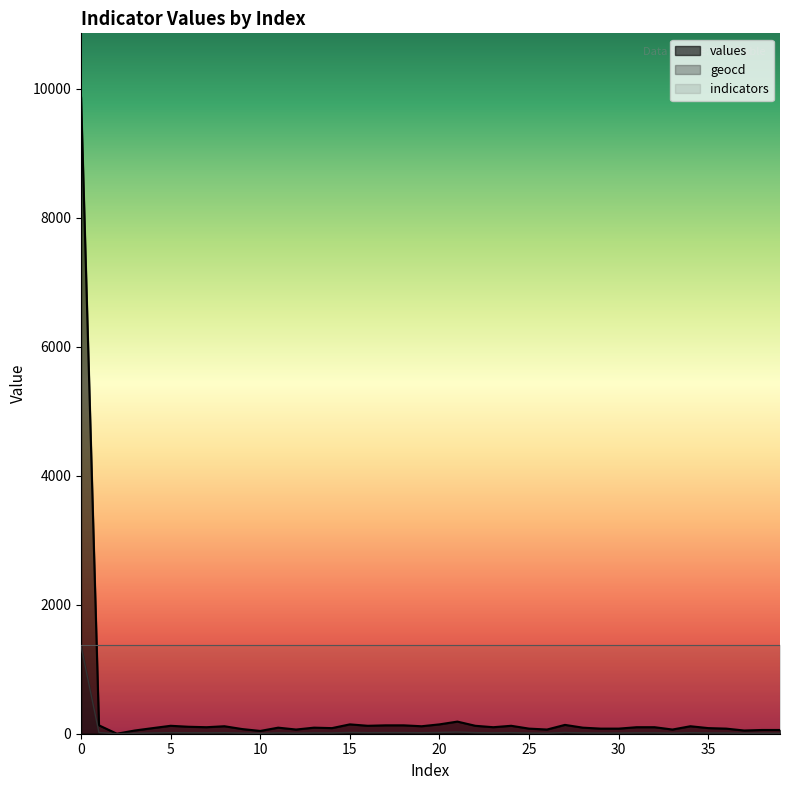

What is the difference between the maximum and minimum values in the values series?

9869